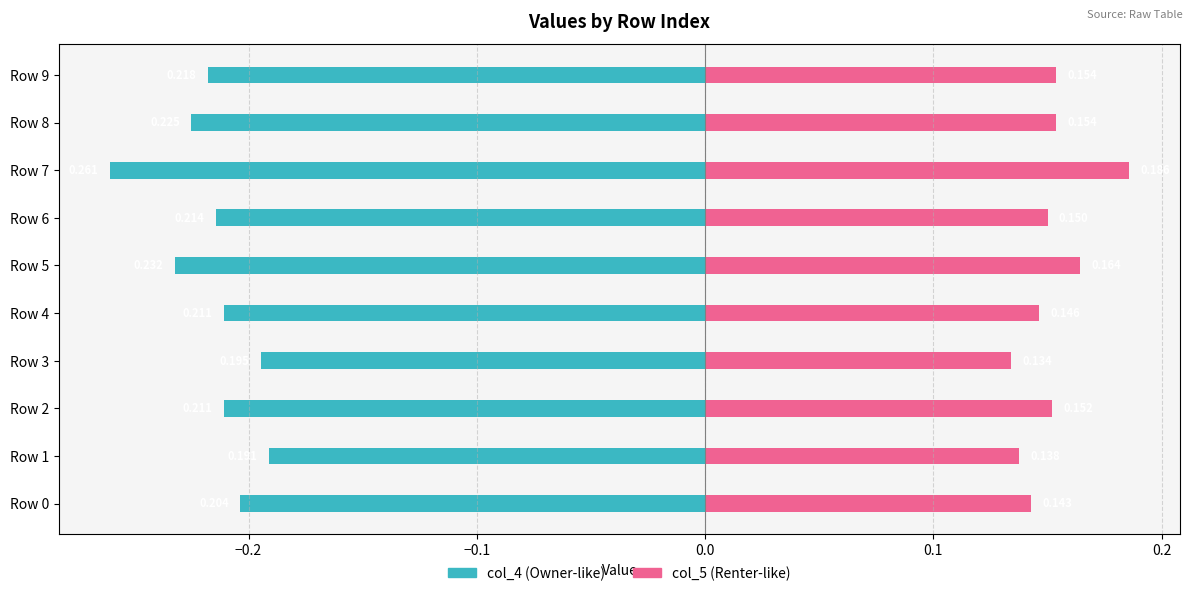

Rank the series at Row 1 from lowest to highest value.

col_4 (Owner-like), col_5 (Renter-like)